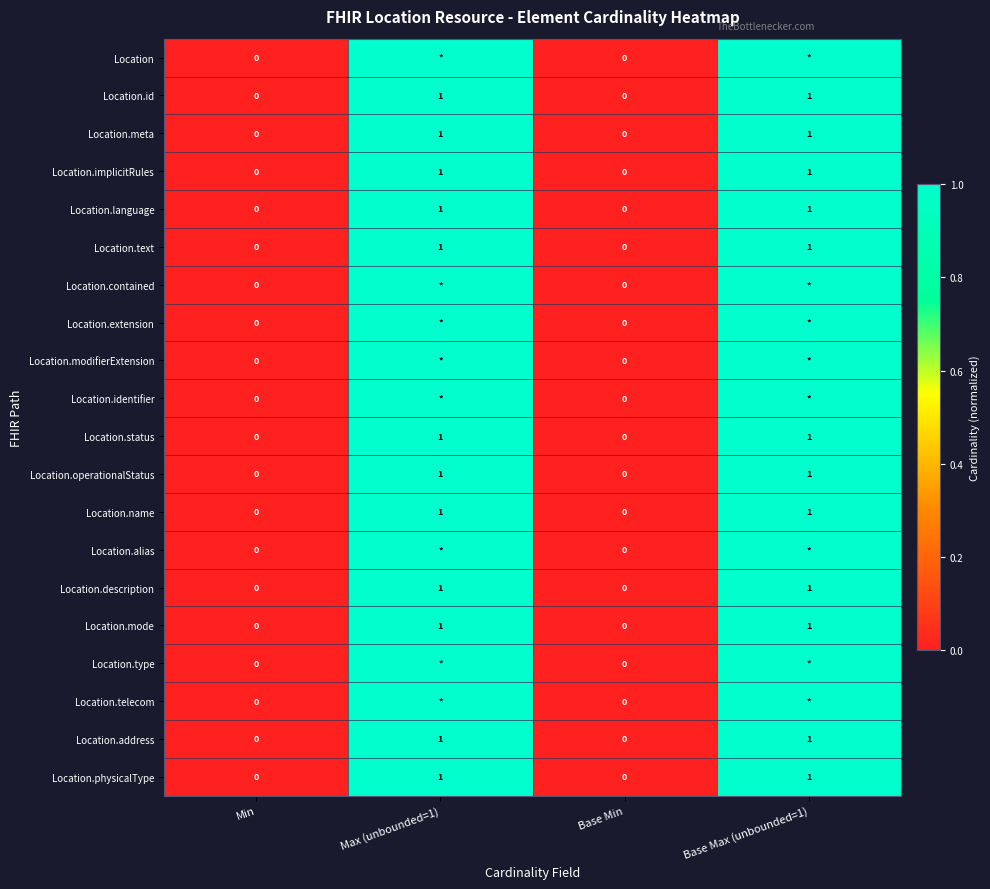

What is the sum of all Location.status values?

2.0